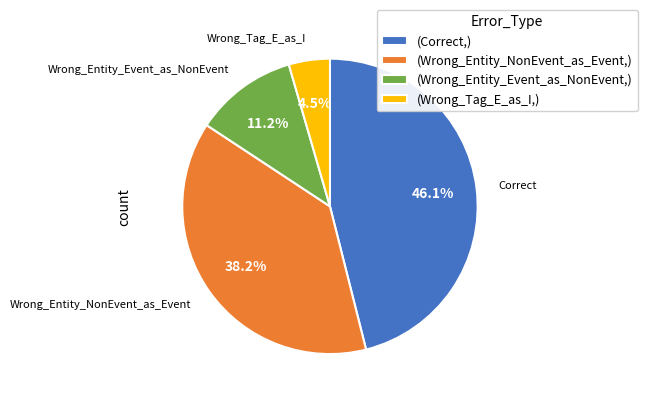

What percentage is NOT represented by (Wrong_Entity_NonEvent_as_Event,)?

61.8%